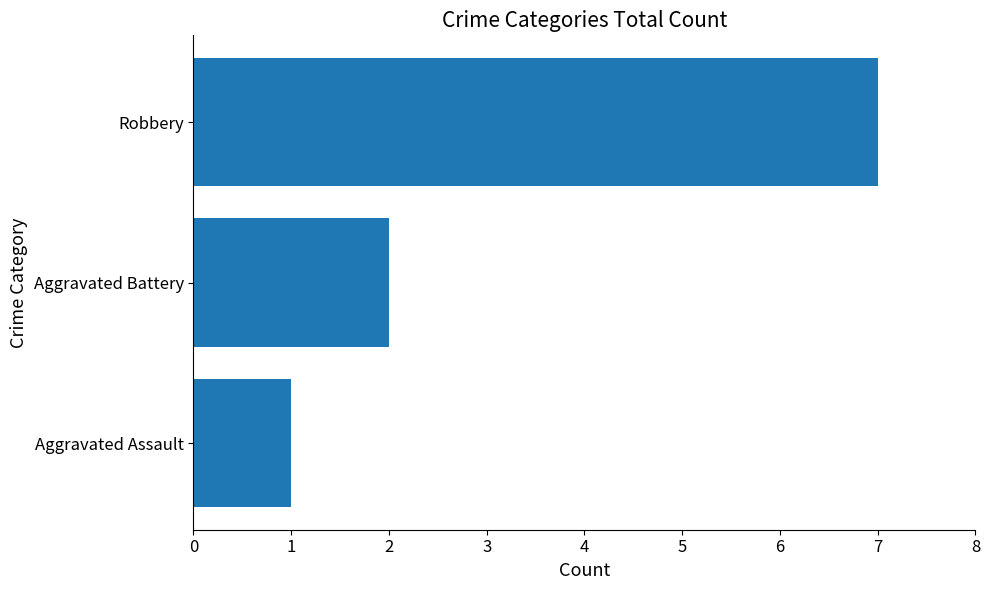

Count the values in the range 1 to 7.

3